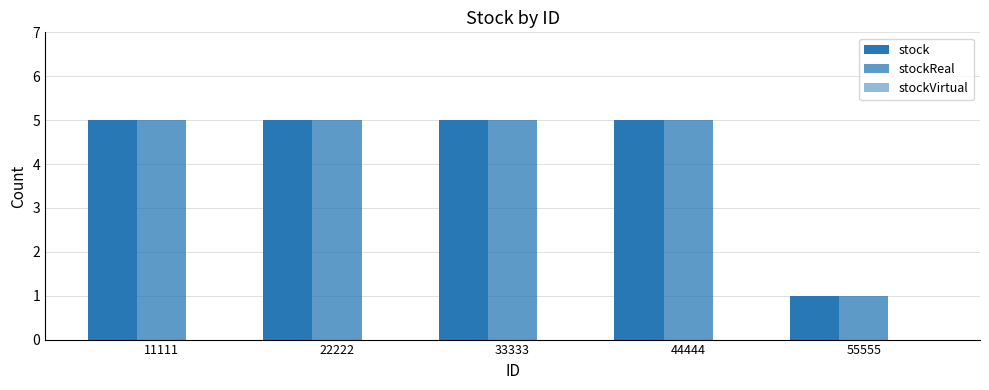

List the labels in order of stockReal value, largest first.

11111, 22222, 33333, 44444, 55555